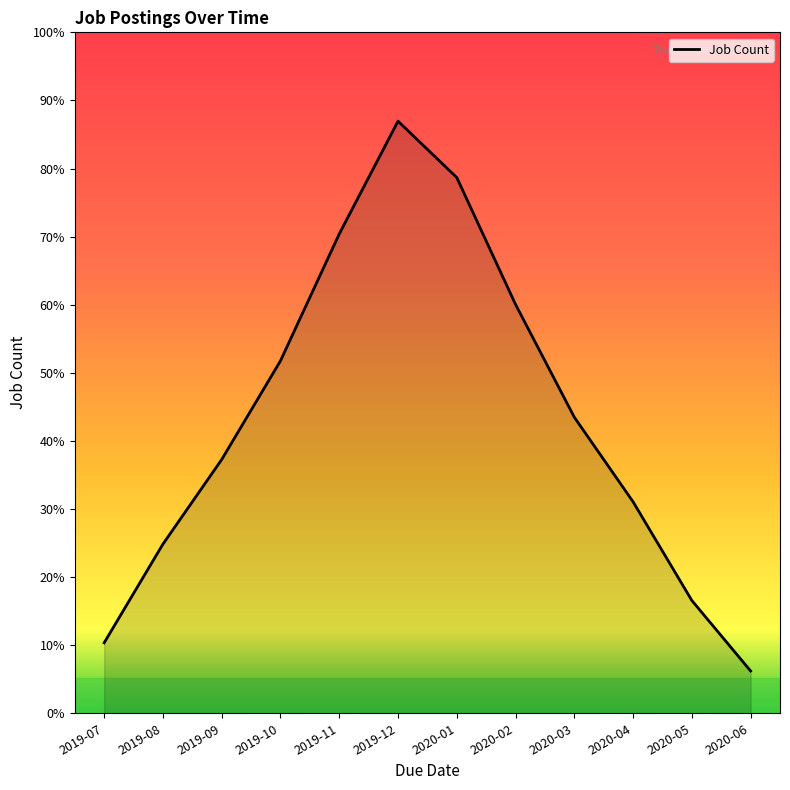

List the labels in order of value, smallest first.

2020-06, 2019-07, 2020-05, 2019-08, 2020-04, 2019-09, 2020-03, 2019-10, 2020-02, 2019-11, 2020-01, 2019-12